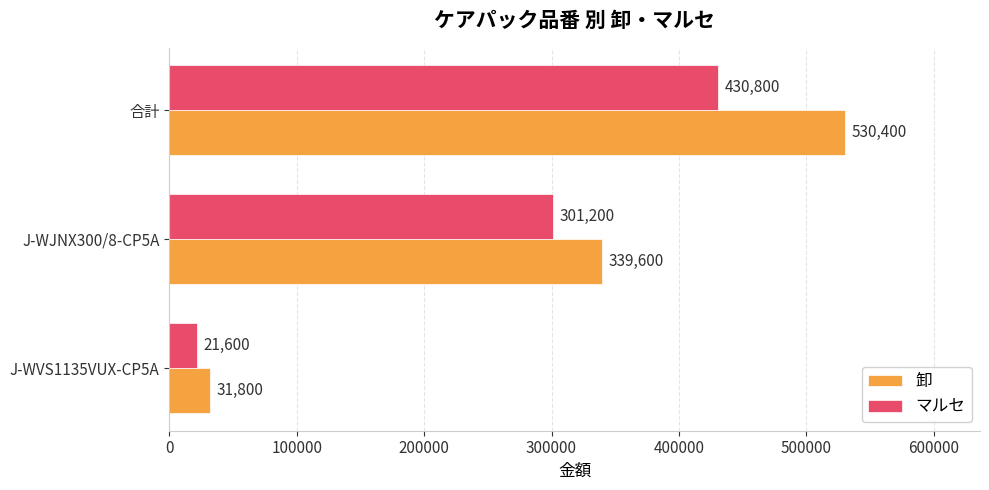

How many 卸 values are between 31800 and 530400?

3